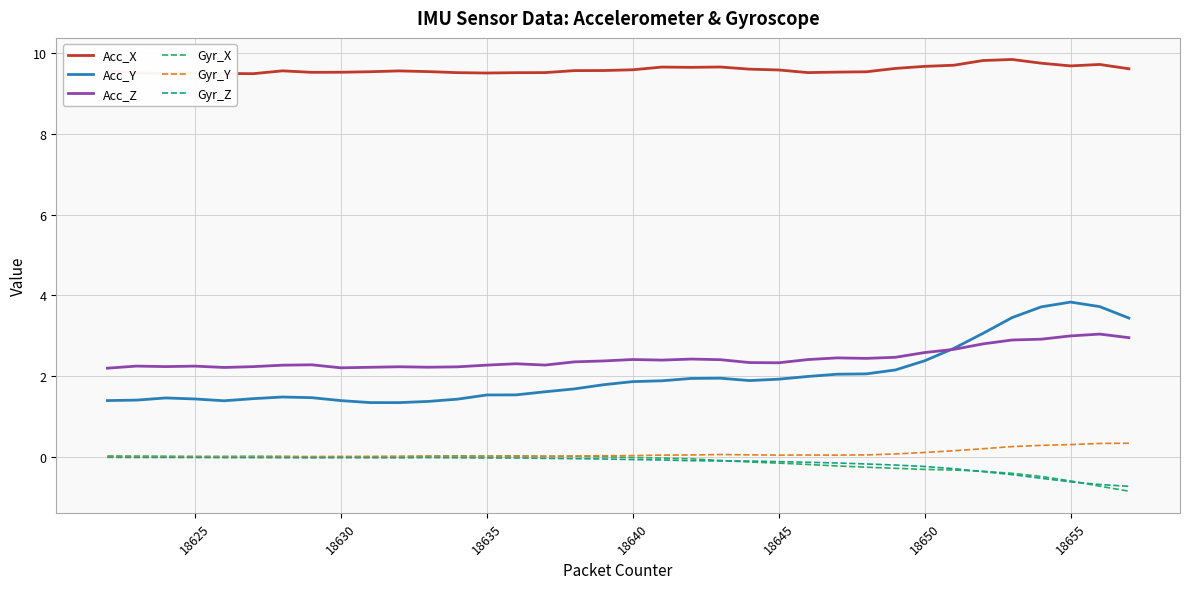

What is the greatest value displayed?

9.8